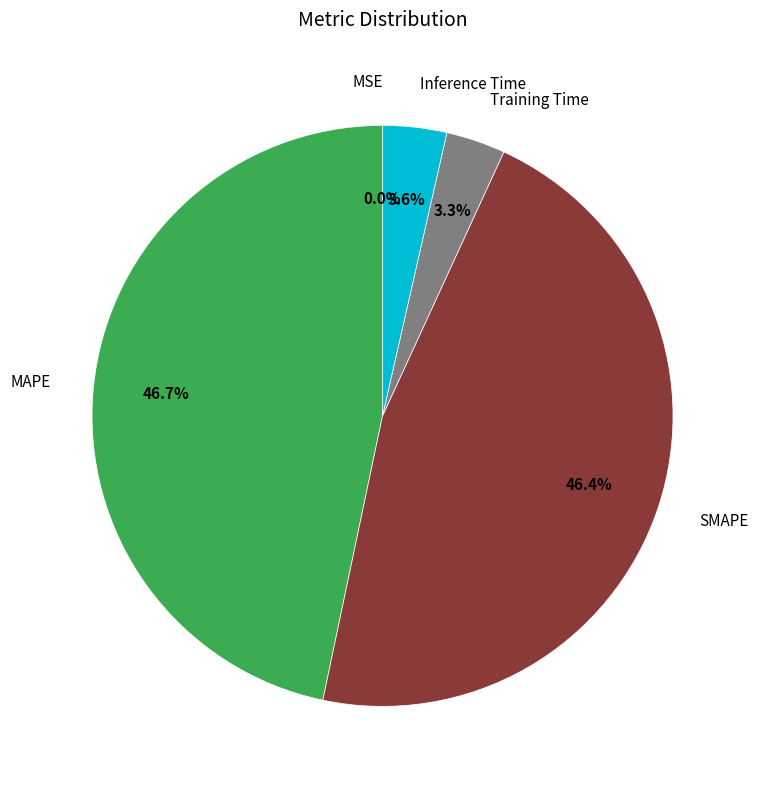

Is there a majority slice in this chart?

No